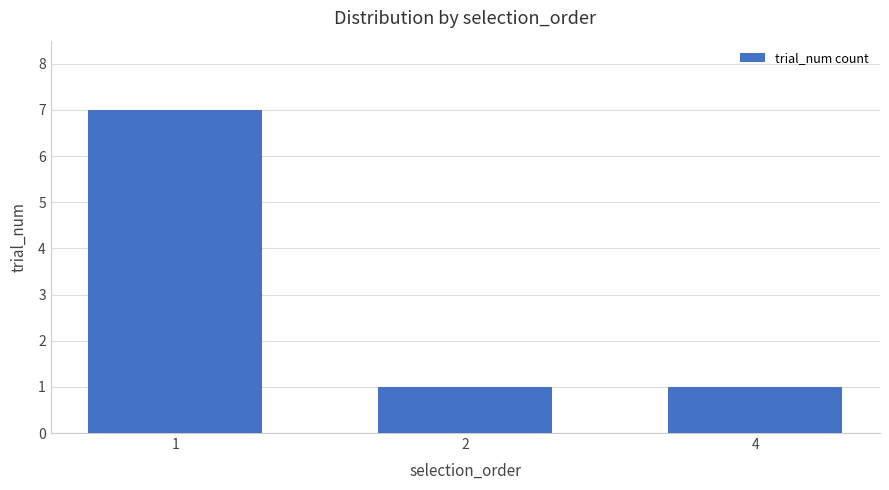

Reading left to right, transcribe all the data shown in this chart.

7	1	1